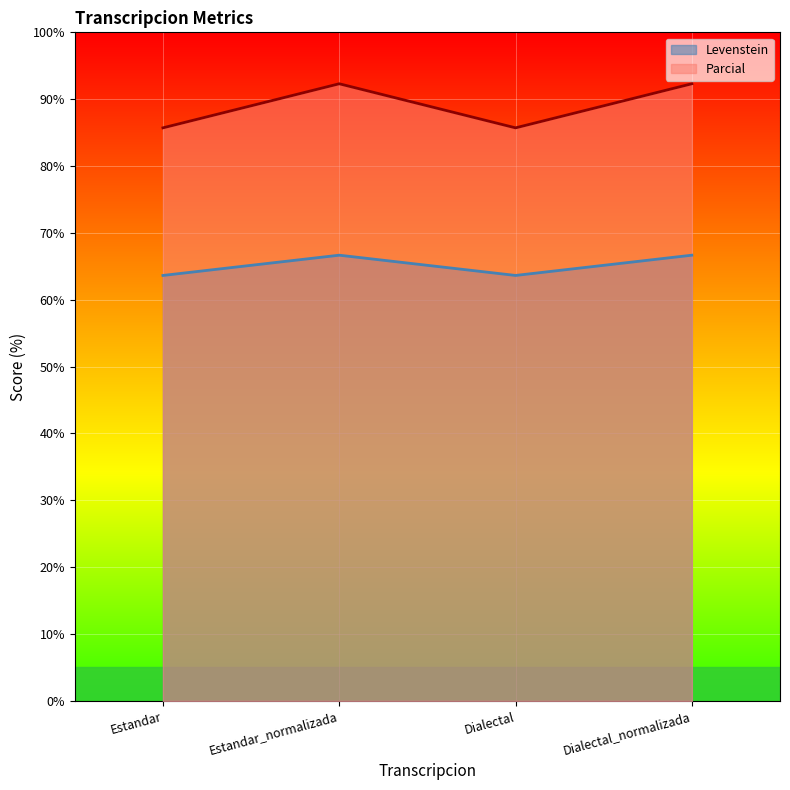

Which series changed the most between Estandar and Estandar_normalizada?

Parcial